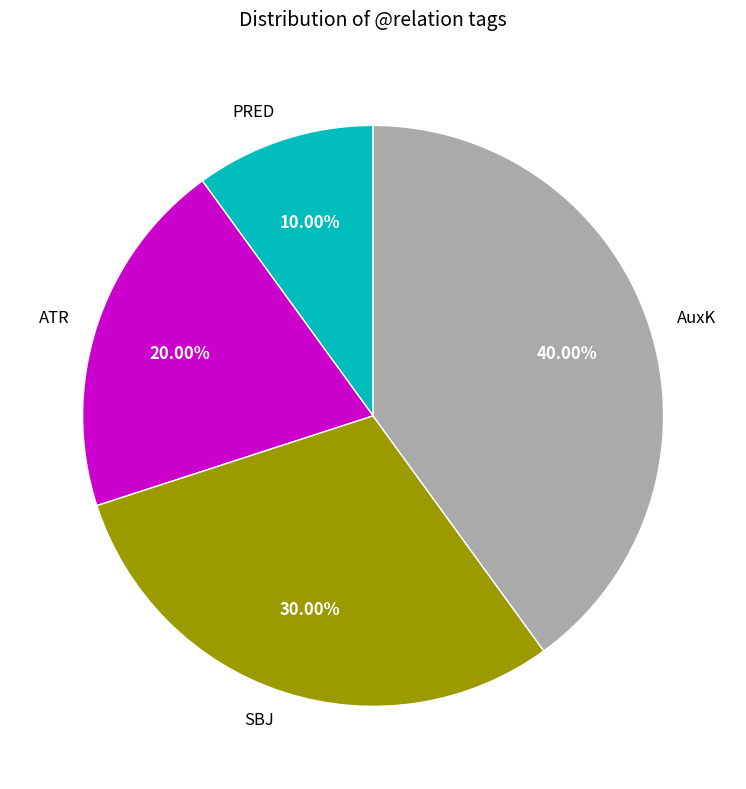

What is the ratio of the value at PRED to the value at ATR?

0.5